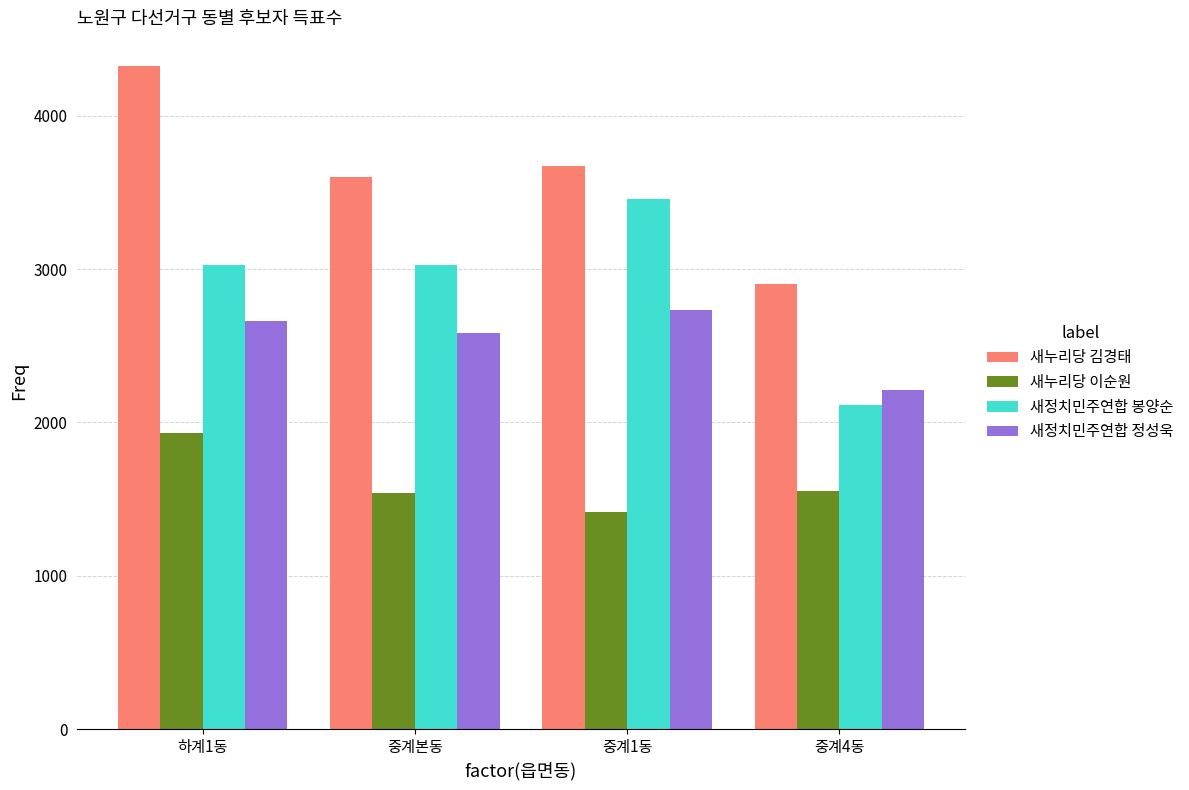

What are all the series names shown in the legend?

새누리당 김경태, 새누리당 이순원, 새정치민주연합 봉양순, 새정치민주연합 정성욱